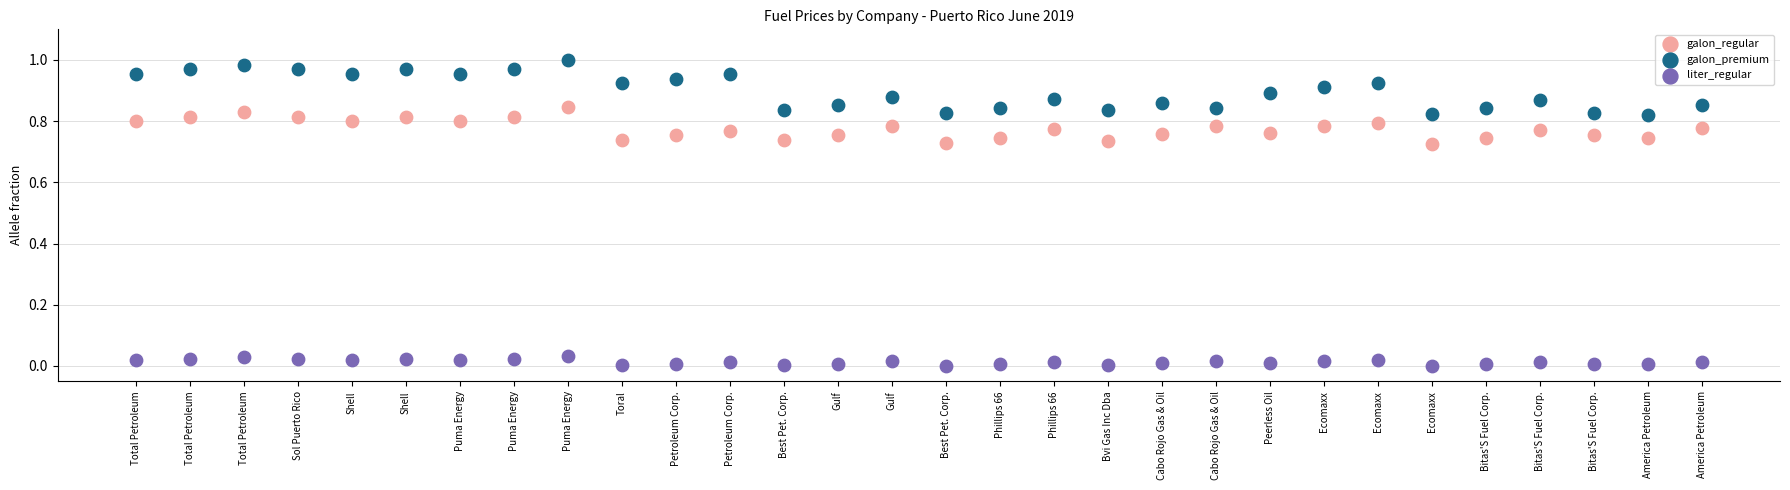

Which series has the largest Y range (max minus min)?

galon_premium